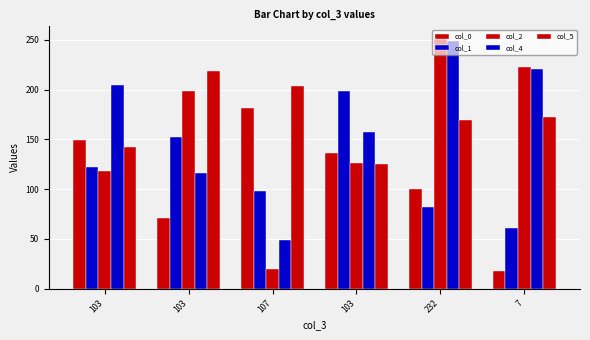

How many bars are there in each group?

5